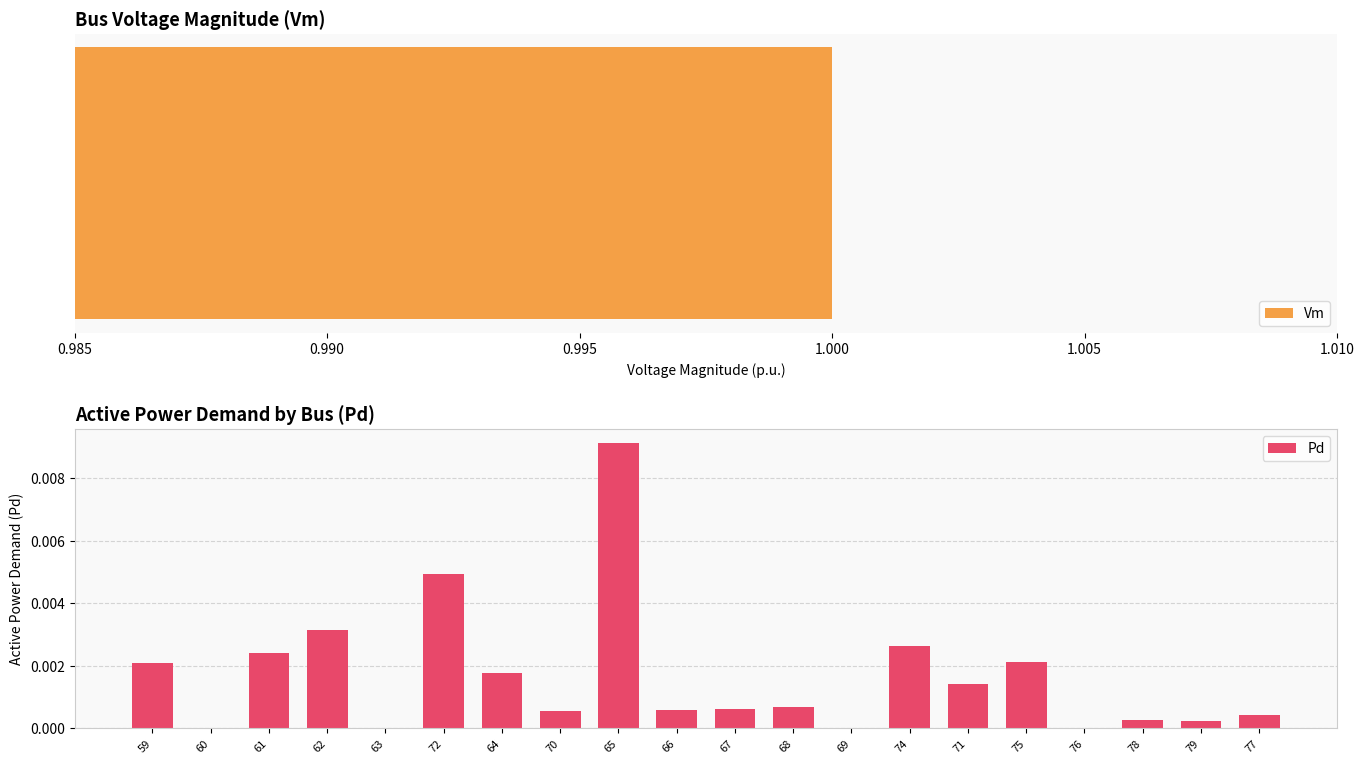

Rank the series by their maximum value, from lowest to highest.

Pd, Vm